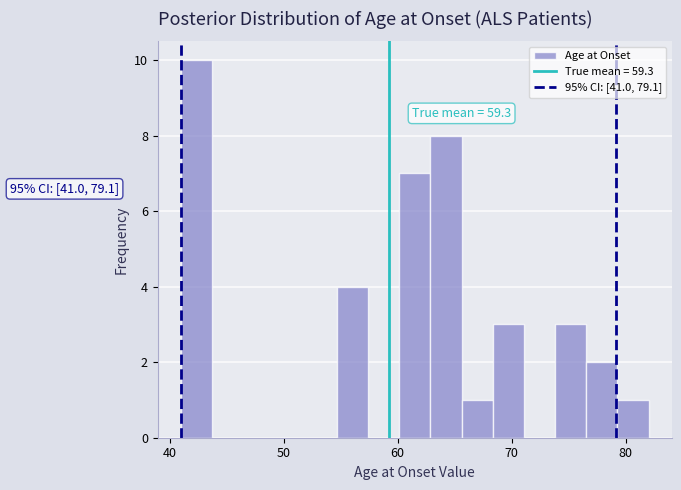

Read against the x-axis, roughly where is the centre of the tallest bar?

42